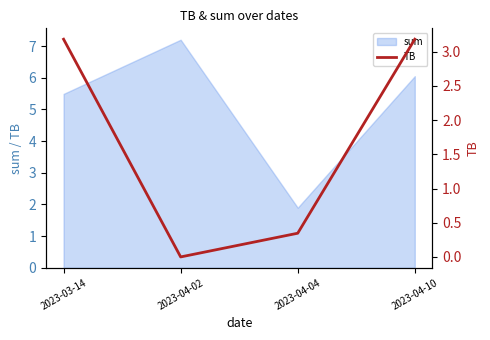

What position from the right is 2023-03-14?

4